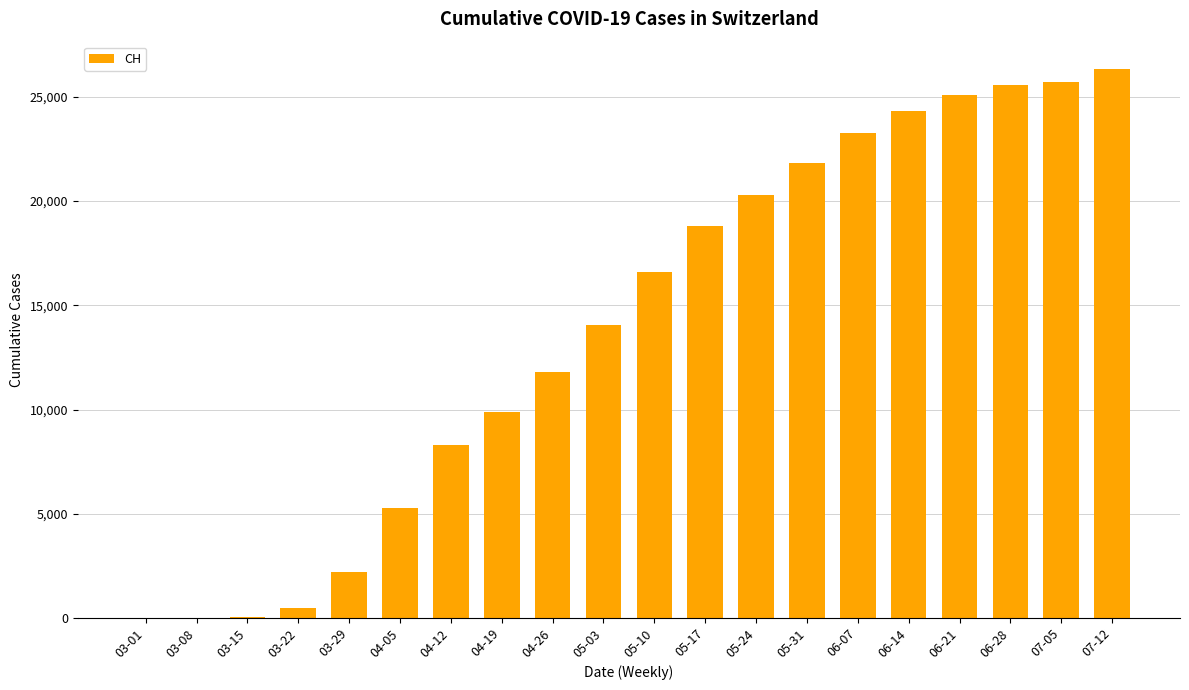

At which label is the value closest to 13168?

05-03